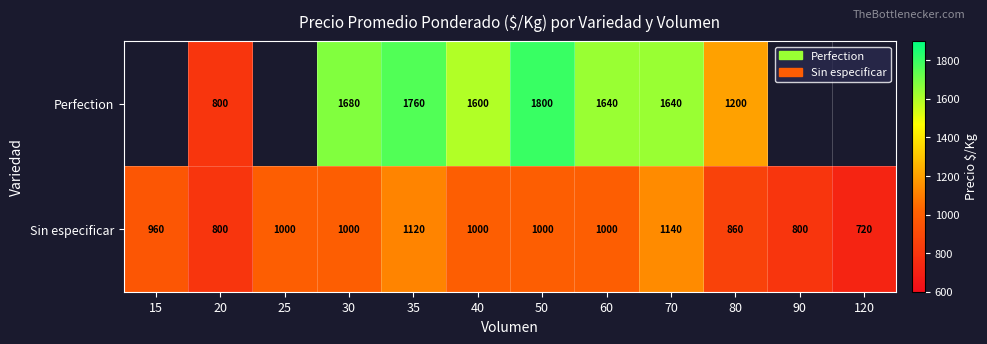

True or false: Perfection has a value of 334.1 at 60.

False